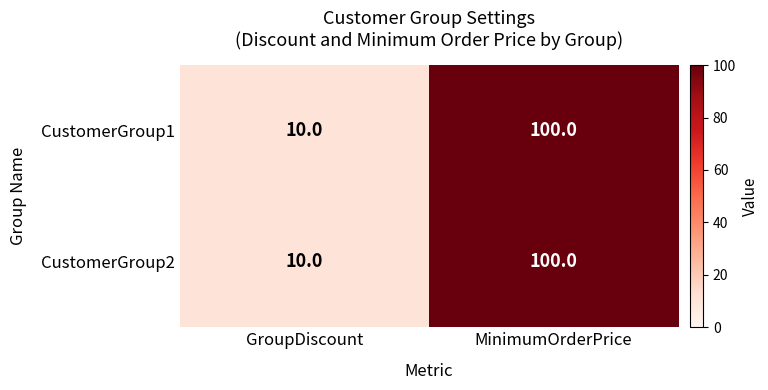

What is the total value across all series at GroupDiscount?

20